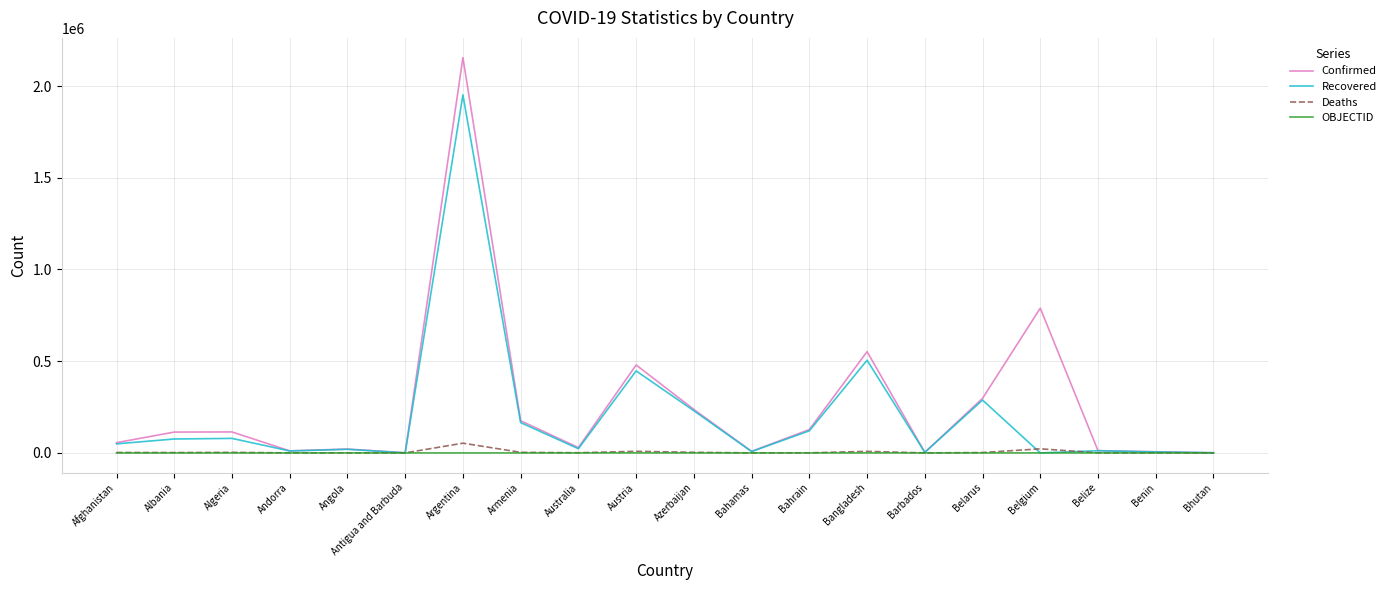

Is the value of Confirmed at Albania greater than the value of Recovered at Afghanistan?

Yes